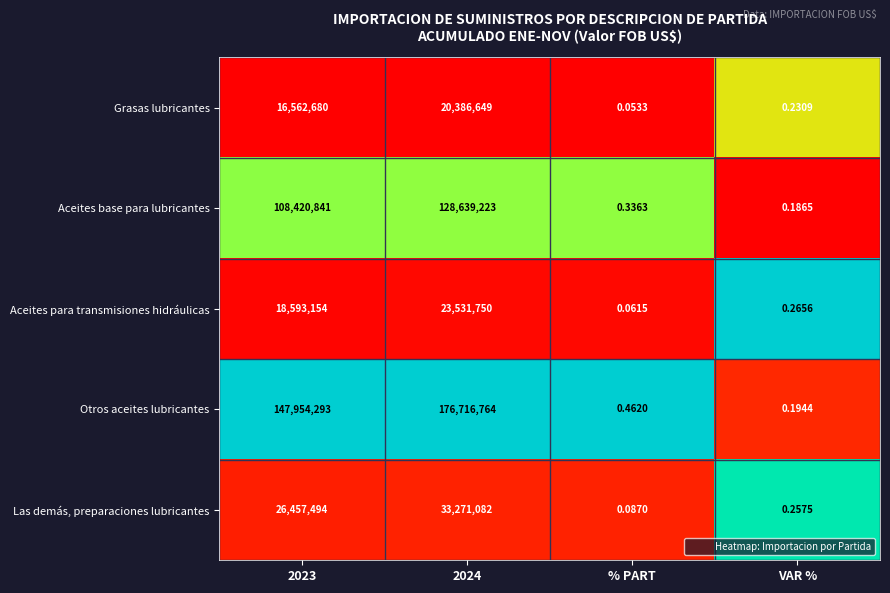

Which series has the widest spread of values?

Otros aceites lubricantes